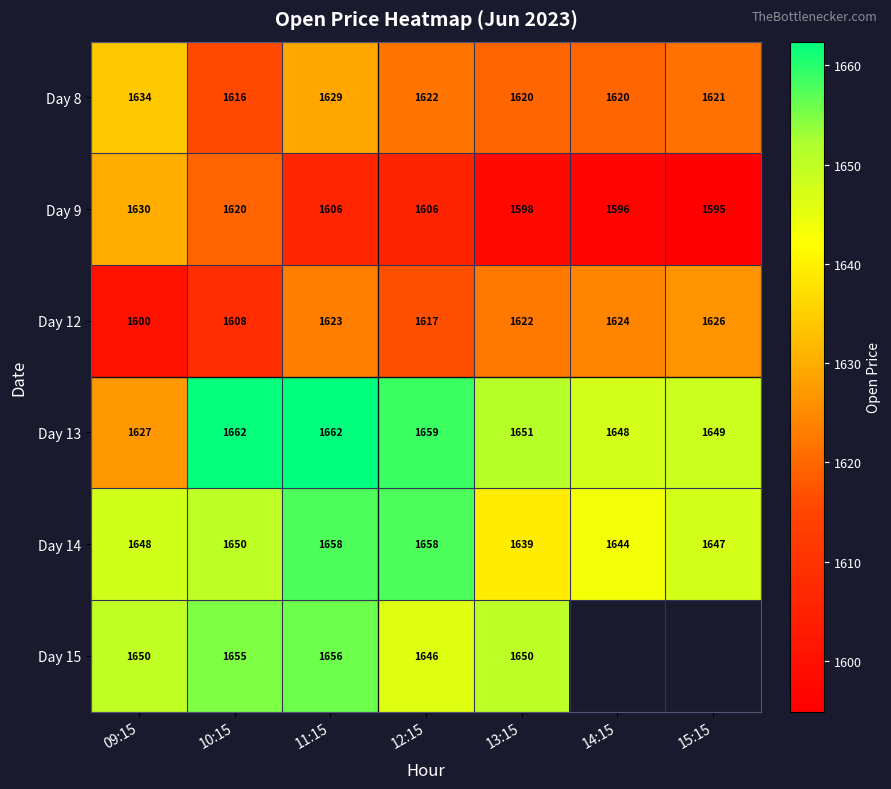

What value does the Day 15 series have at 11:15?

1655.9